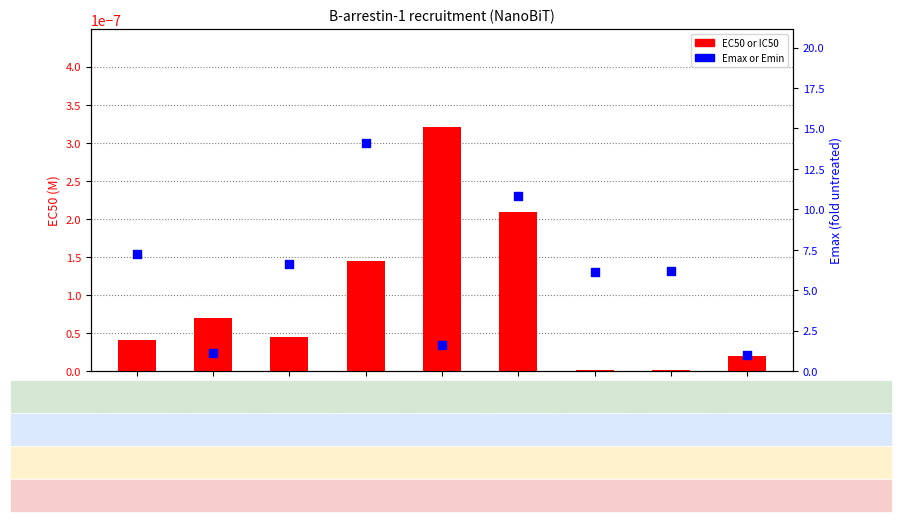

At how many categories does at least one series exceed 1?

8